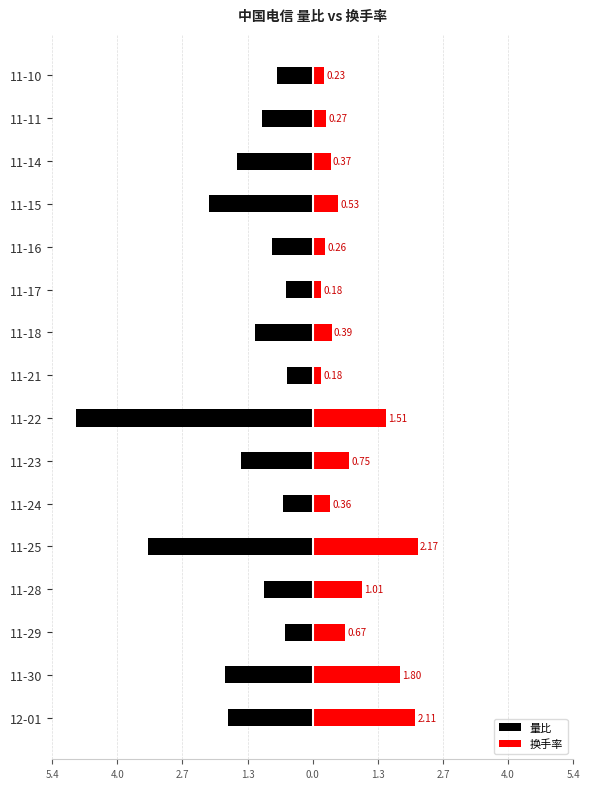

Is it true that 换手率 equals 0.1 at 11-17?

False